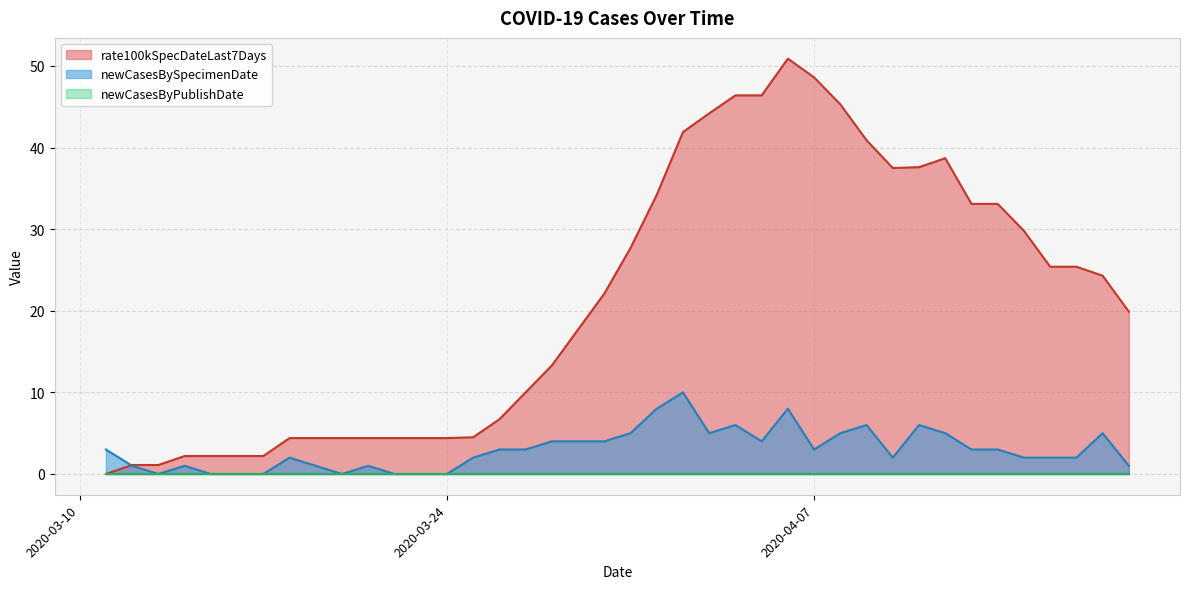

What is the maximum value for rate100kSpecDateLast7Days?

50.9